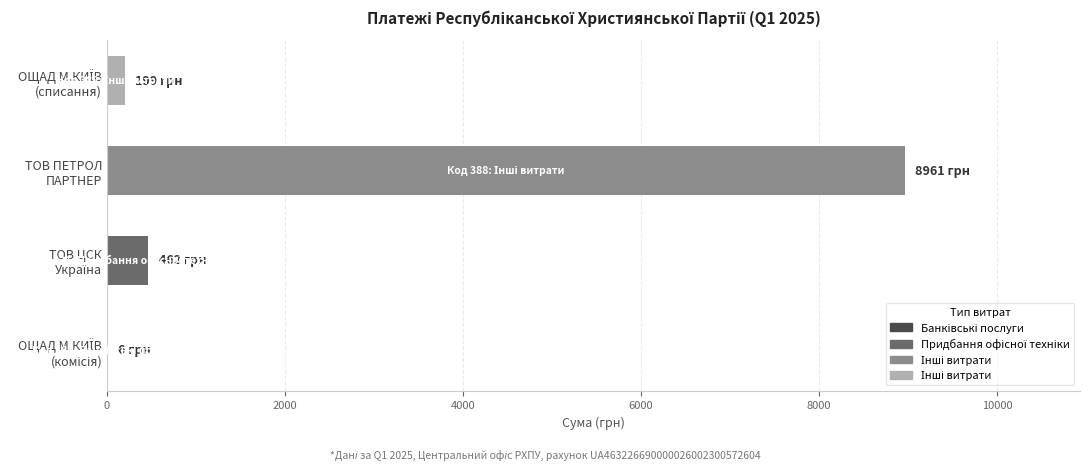

Count the number of categories in the chart.

4